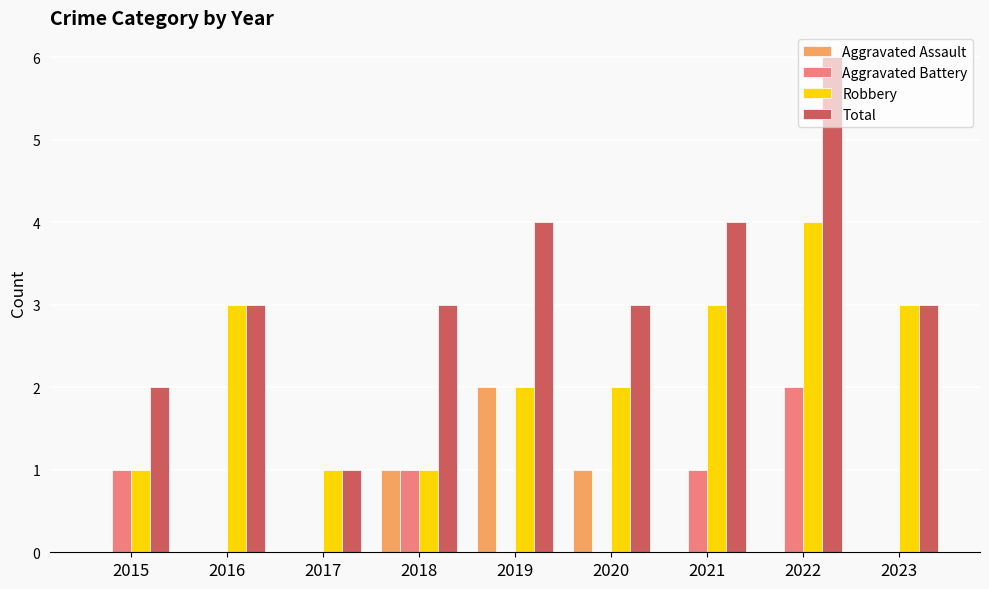

Which series has the largest total across all categories?

Total